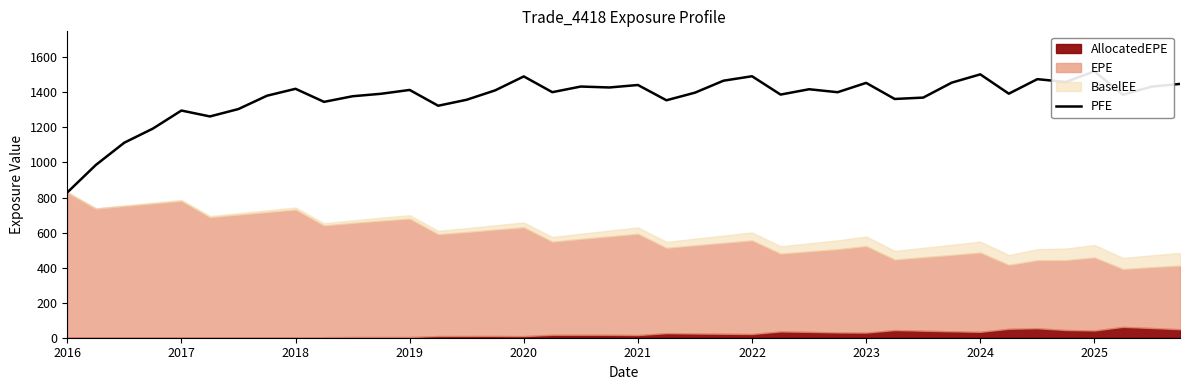

What is the change in value from 16 to 30?

-120.9